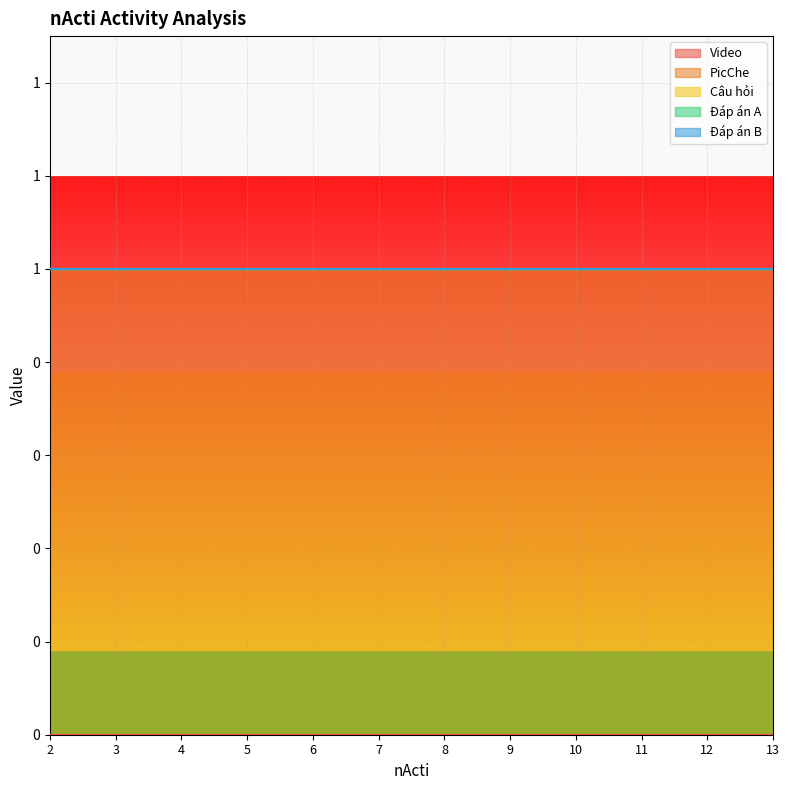

Reading left to right, transcribe all the data shown in this chart.

Video: 0	0	0	0	0	0	0	0	0	0	0	0
PicChe: 1	1	1	1	1	1	1	1	1	1	1	1
Câu hỏi: 0	0	0	0	0	0	0	0	0	0	0	0
Đáp án A: 0	0	0	0	0	0	0	0	0	0	0	0
Đáp án B: 0	0	0	0	0	0	0	0	0	0	0	0